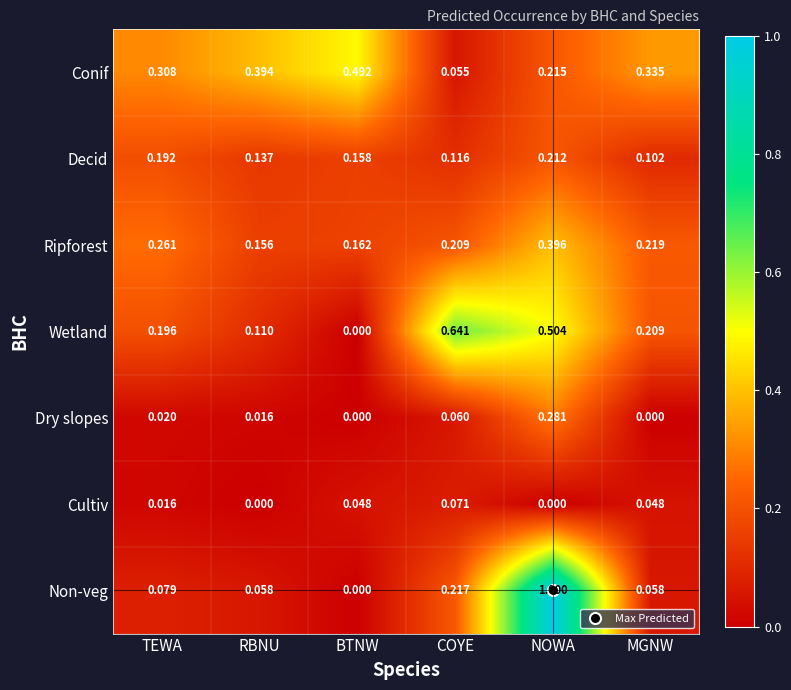

At which label does Cultiv reach its peak?

COYE